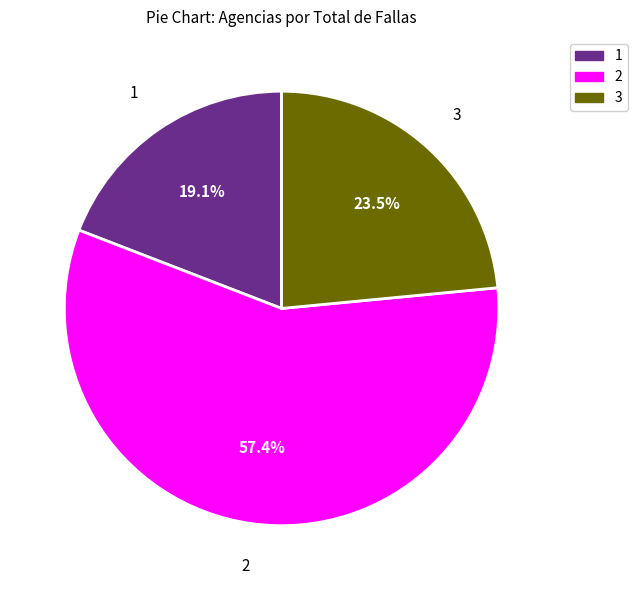

Is there any slice that represents more than half of the pie?

Yes